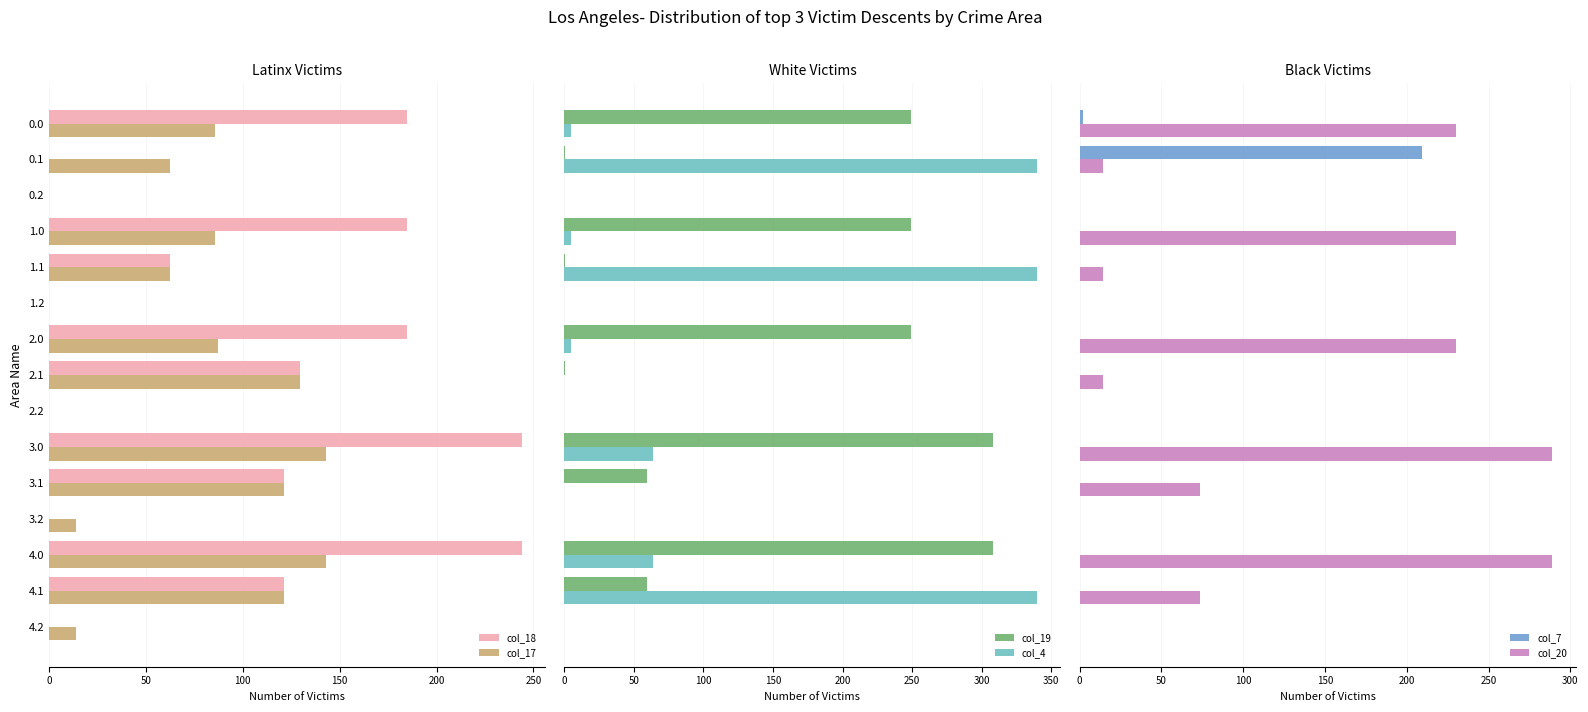

The value of col_17 at 1.1 is 62.5. True or false?

True